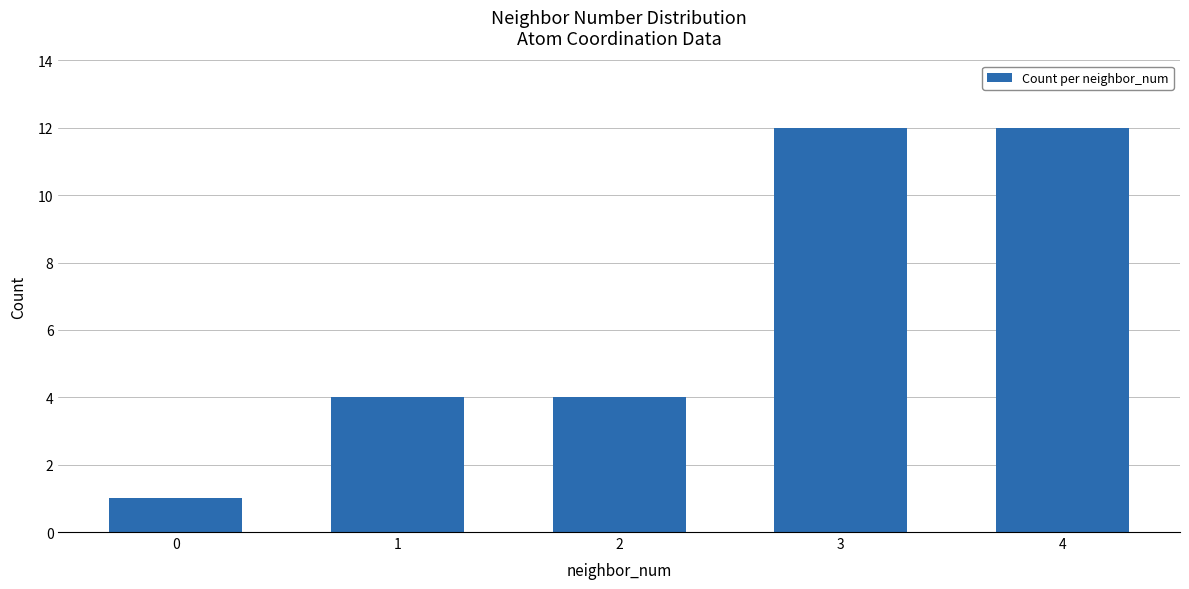

What is the sum of all values?

33